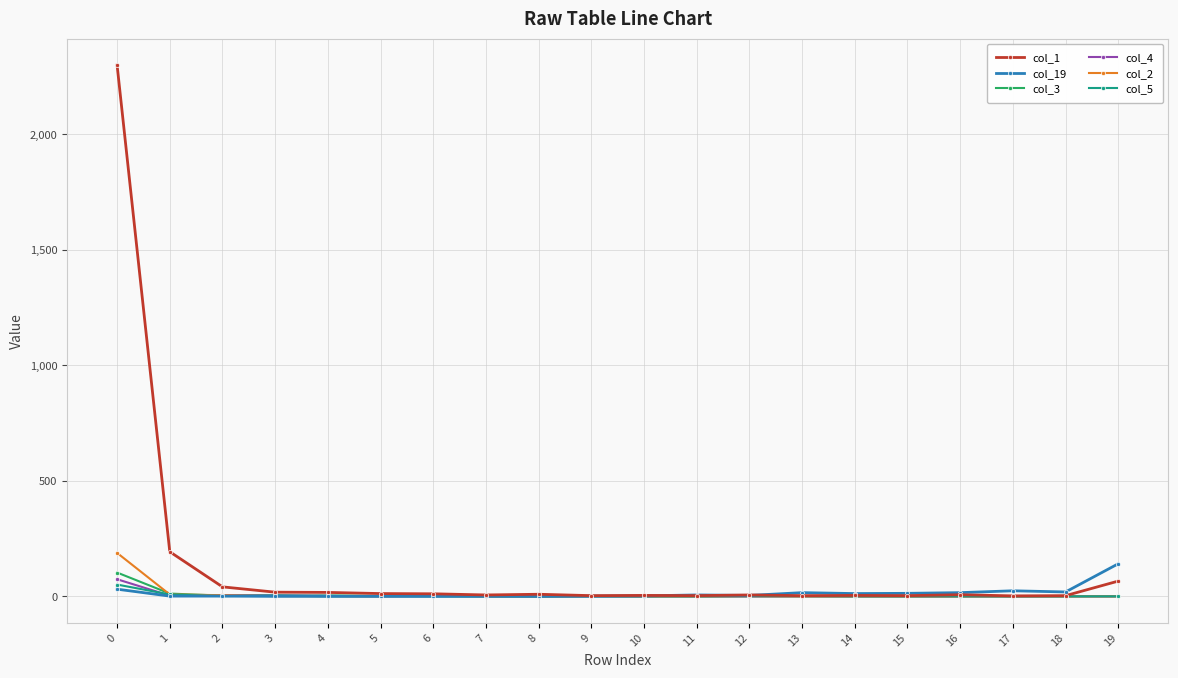

The value of col_3 at 16 is 0. True or false?

True